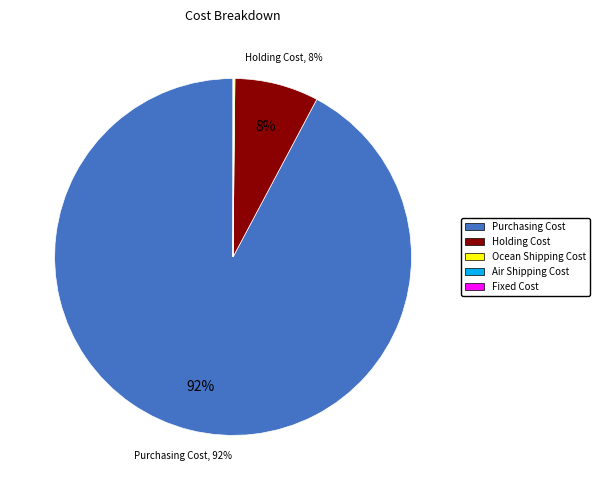

Which category has the biggest portion of the pie?

Purchasing Cost